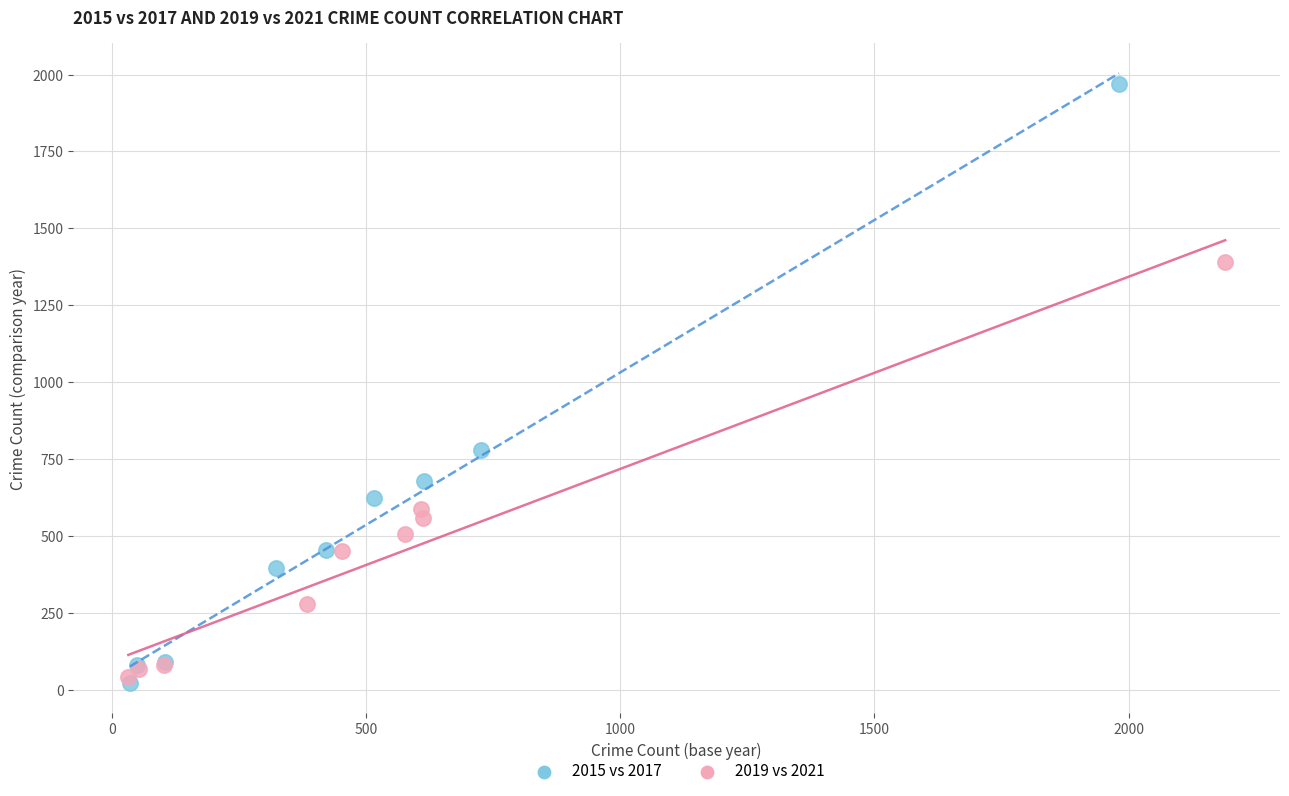

What are all the series names shown in the legend?

2015 vs 2017, 2019 vs 2021